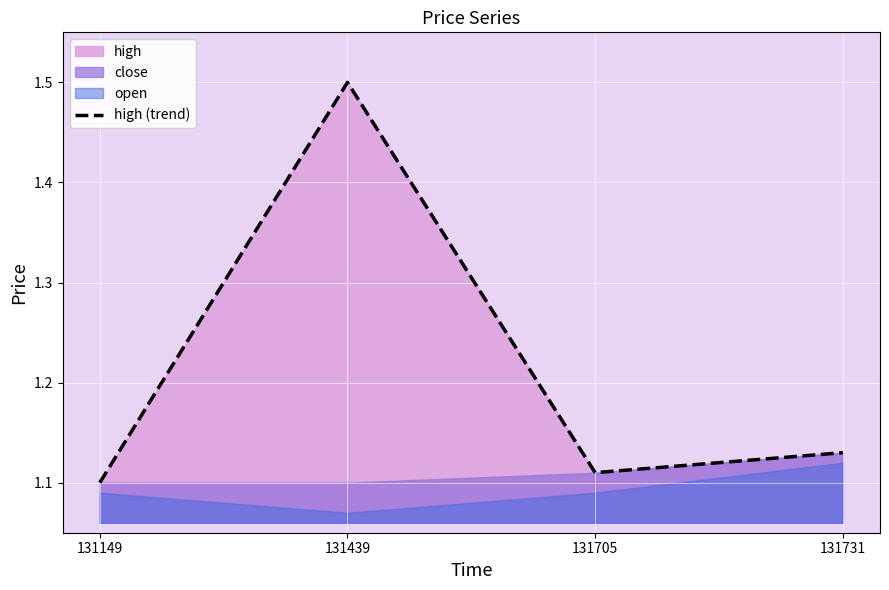

The value at 131731 is 1.1. True or false?

True